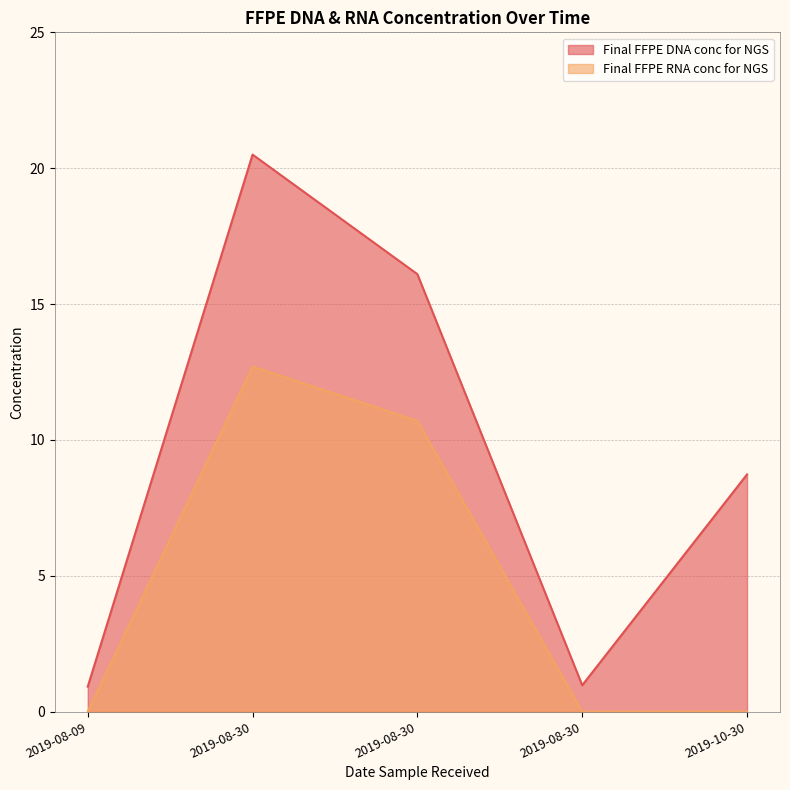

In Final FFPE DNA conc for NGS, how many points are higher than both neighbors (excluding endpoints)?

1